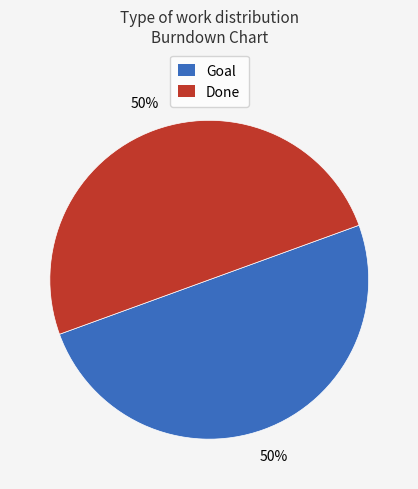

To the nearest percent, what percentage of the pie is Done?

50%